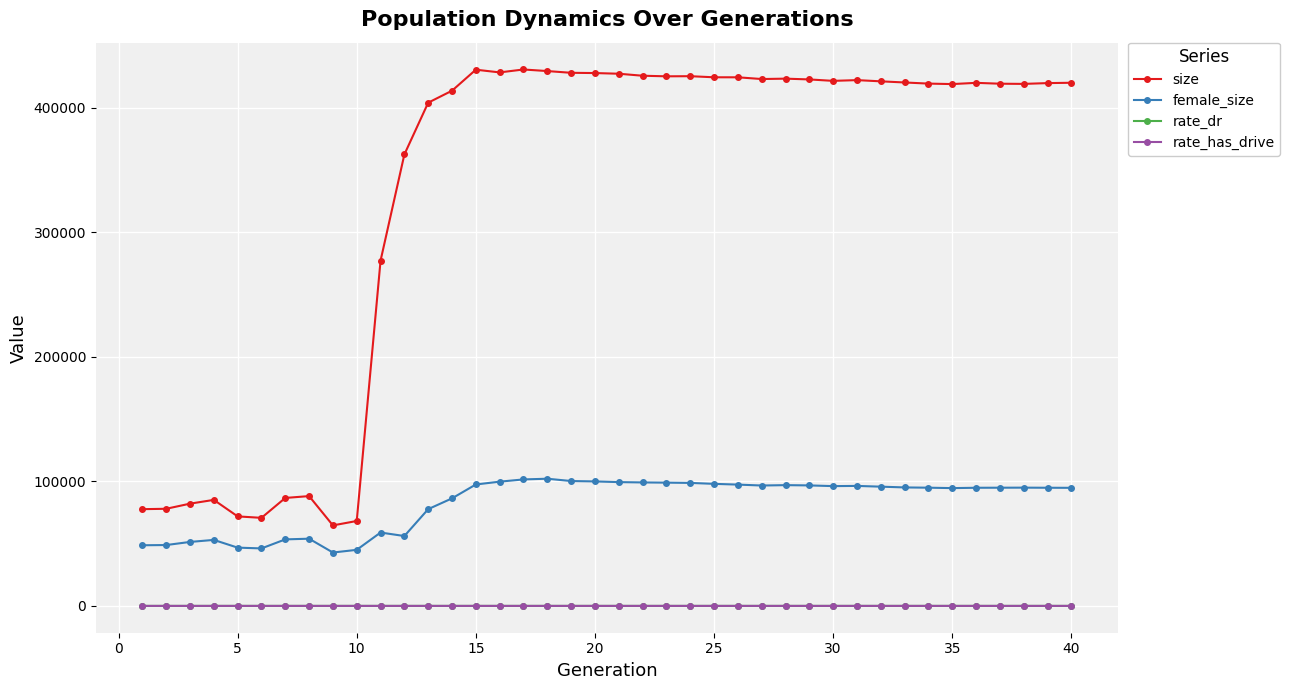

Is this an area chart (filled region under the line)?

No